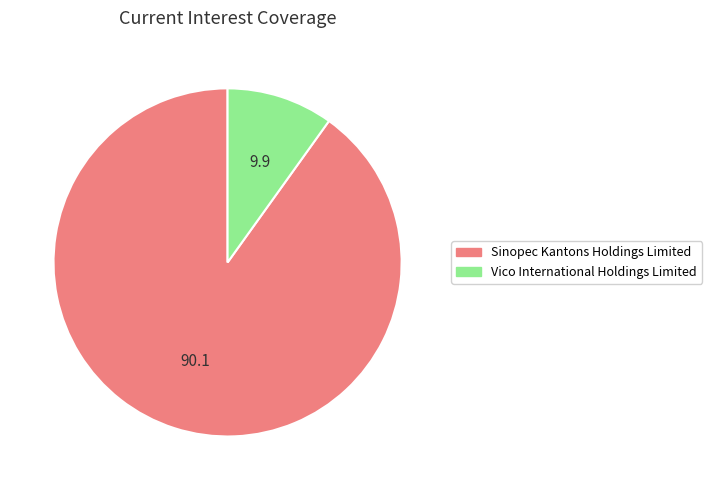

The Sinopec Kantons Holdings Limited slice represents 90% of the pie. True or false?

True